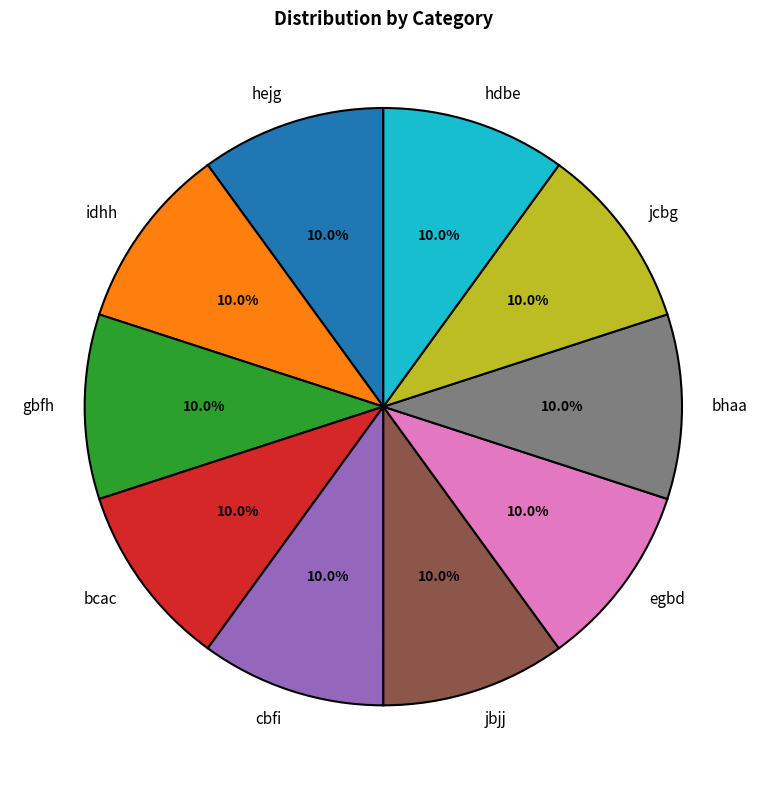

What is the ratio of the value at hejg to the value at jcbg?

1.0